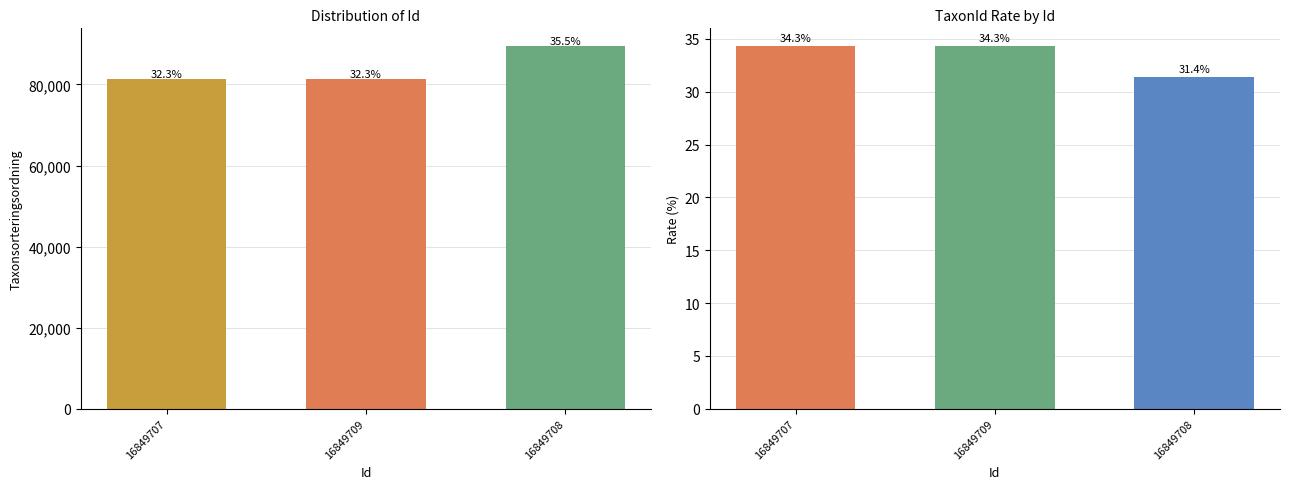

Between 16849707 and 16849709, which series saw the biggest shift?

Taxonsorteringsordning